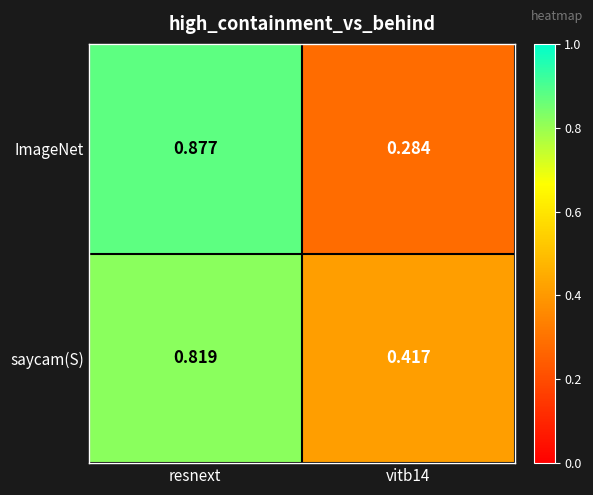

Count the number of categories in the chart.

2